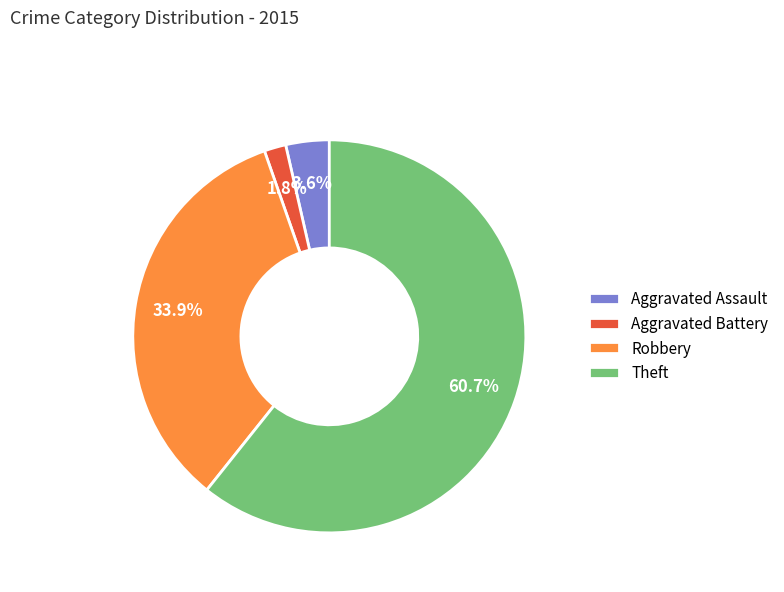

Count the number of slices in the pie.

4